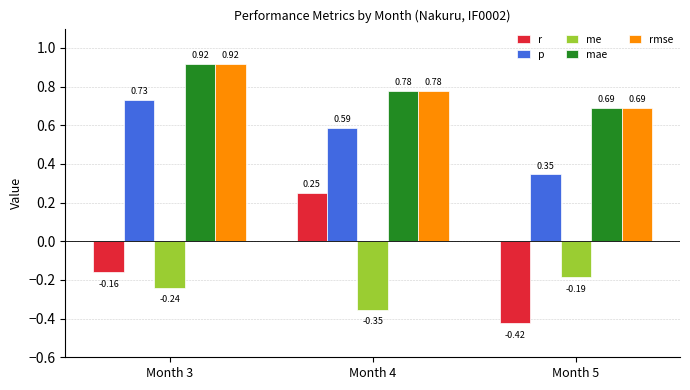

What is the spread (max minus min) of values at Month 5?

1.1